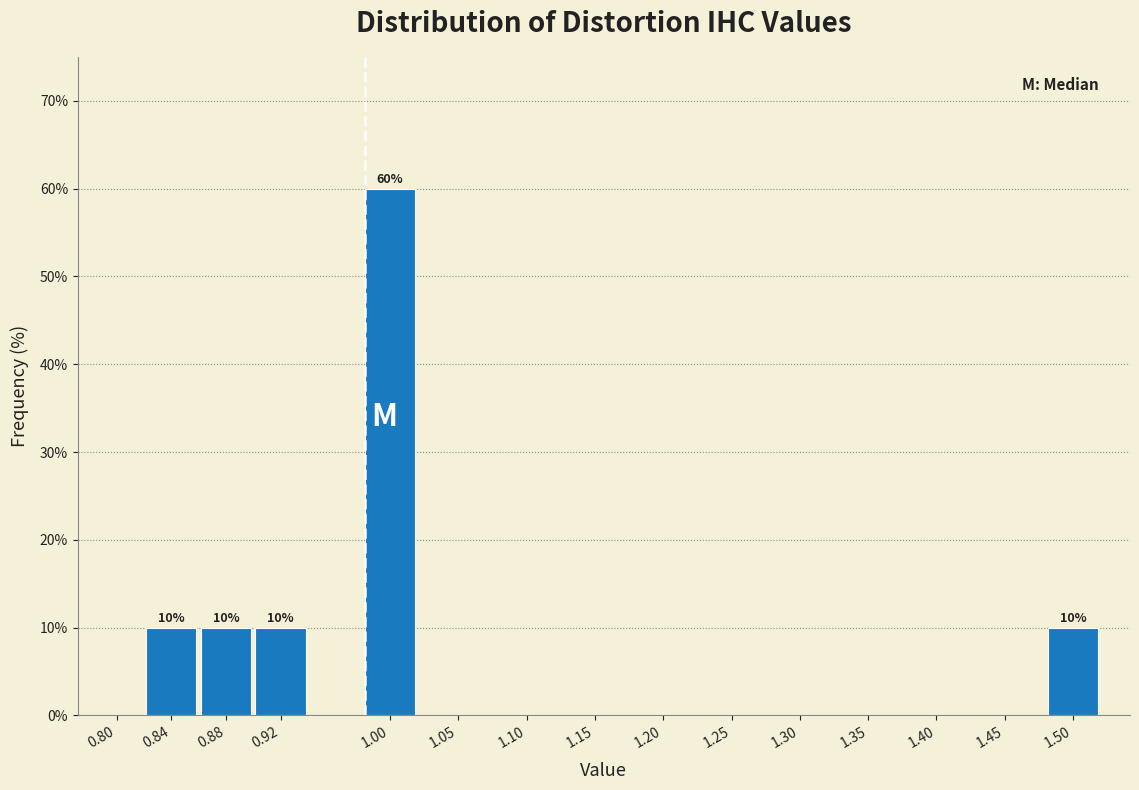

Reading right to left, extract all data points from this chart.

1.50=10	1.45=0	1.40=0	1.35=0	1.30=0	1.25=0	1.20=0	1.15=0	1.10=0	1.05=0	1.00=60	0.92=10	0.88=10	0.84=10	0.80=0